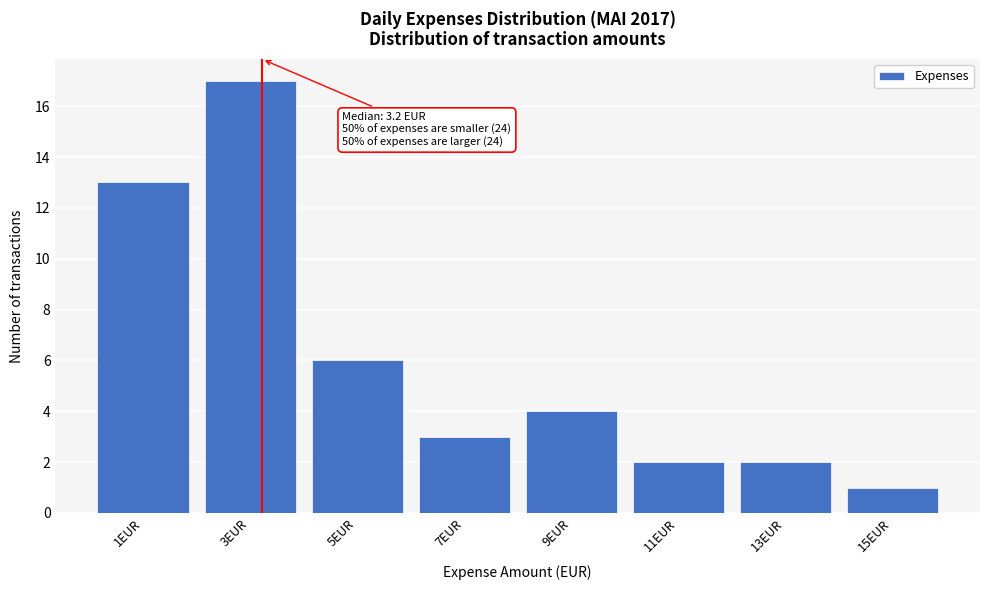

Which range on the x-axis has the tallest bar?

2 to 4